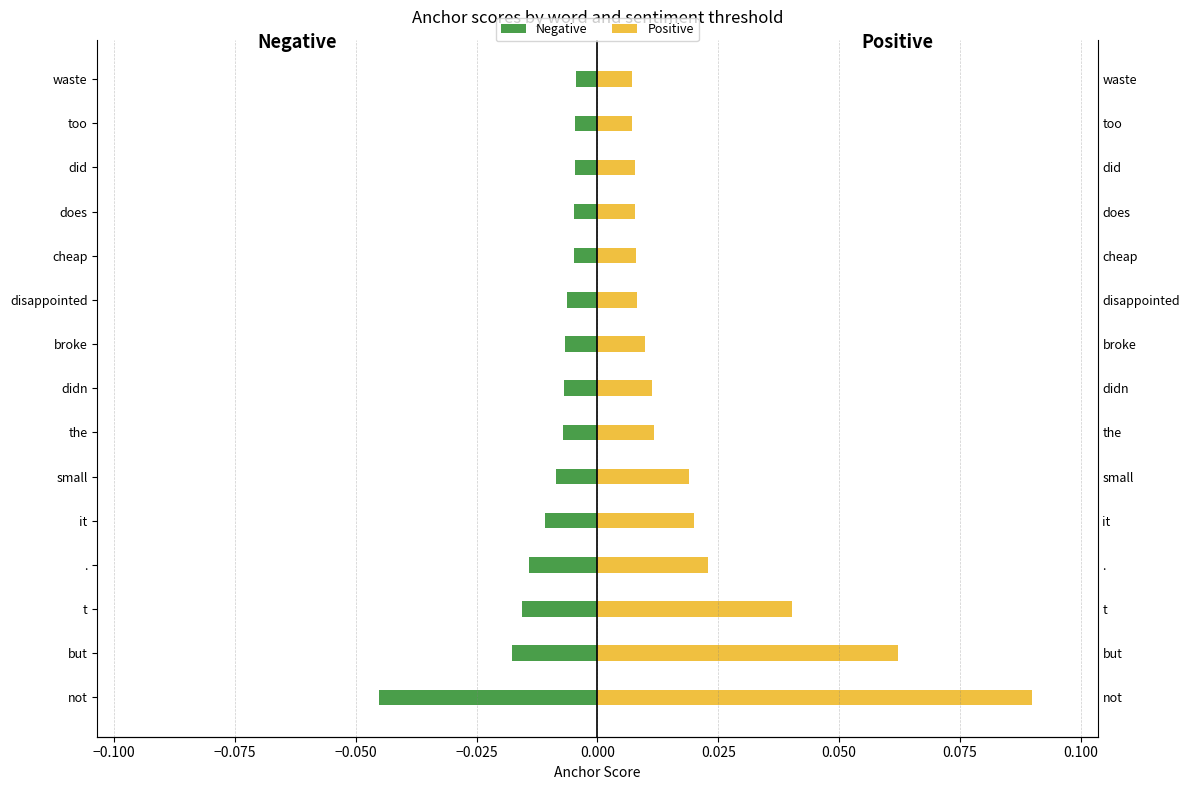

Is the value of 0.8-negative at did greater than the value of 0.5-negative at cheap?

No